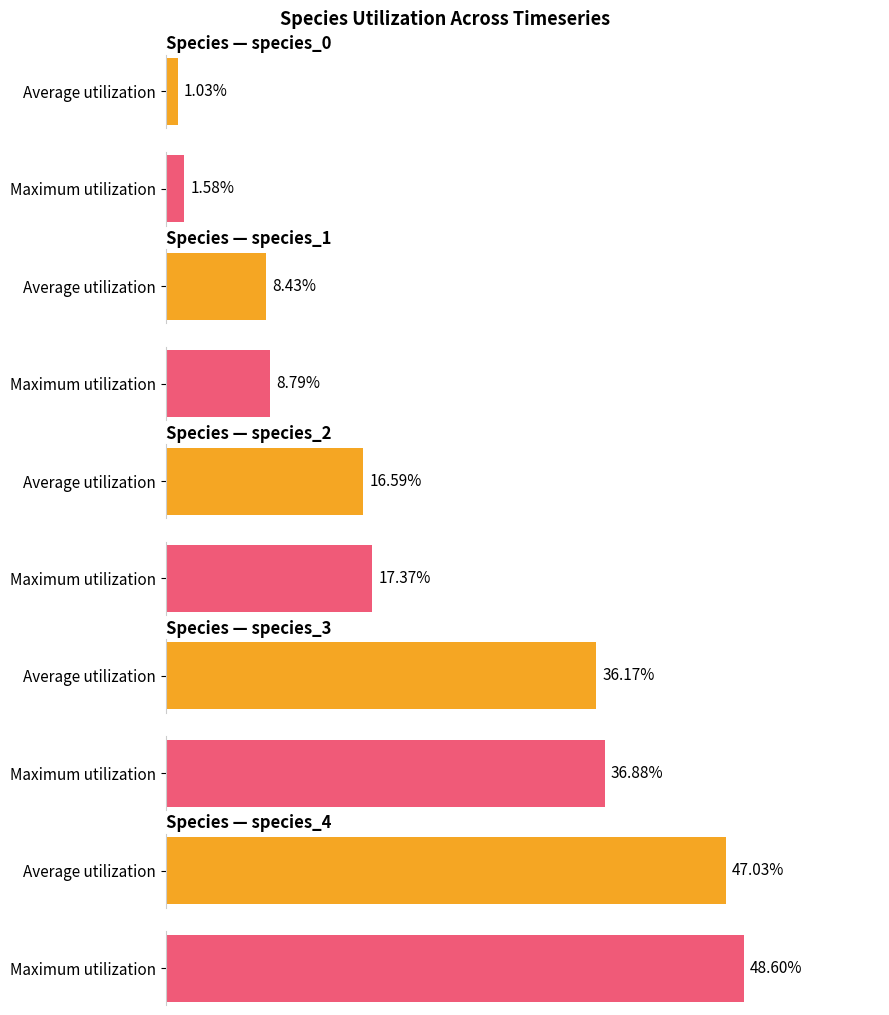

Reading left to right, list all the values displayed in this chart.

Average utilization: species_0=0.0	species_1=0.1	species_2=0.2	species_3=0.4	species_4=0.5
Maximum utilization: species_0=0.0	species_1=0.1	species_2=0.2	species_3=0.4	species_4=0.5